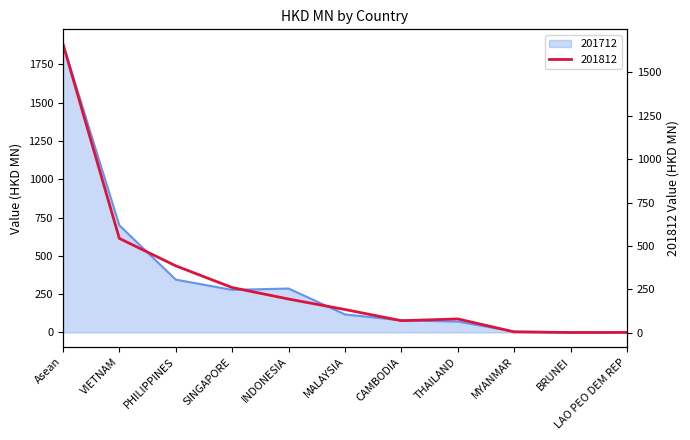

Does the chart have visible grid lines?

No